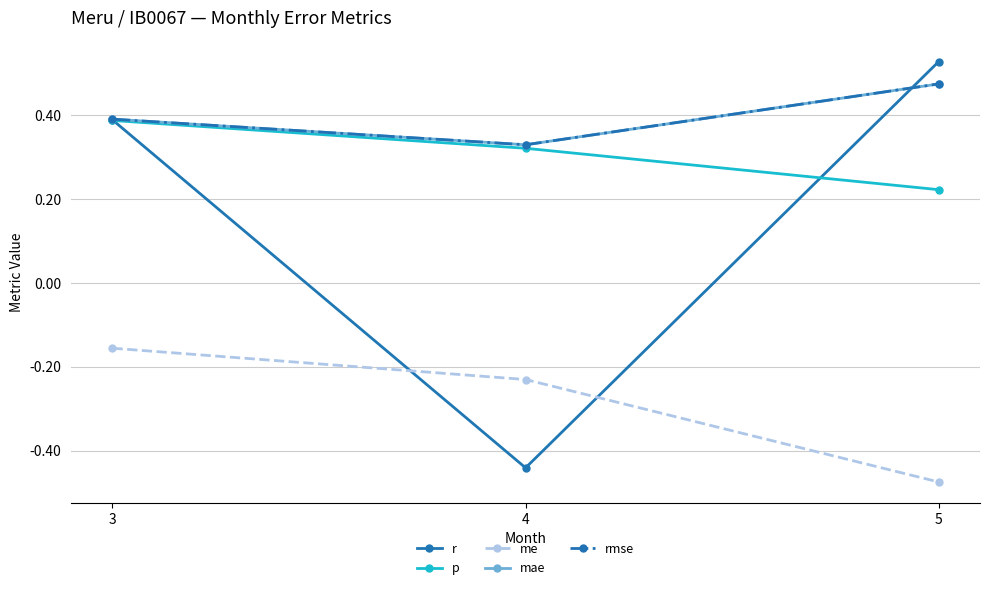

What is the sum of the me values at 3 and 4?

-0.4